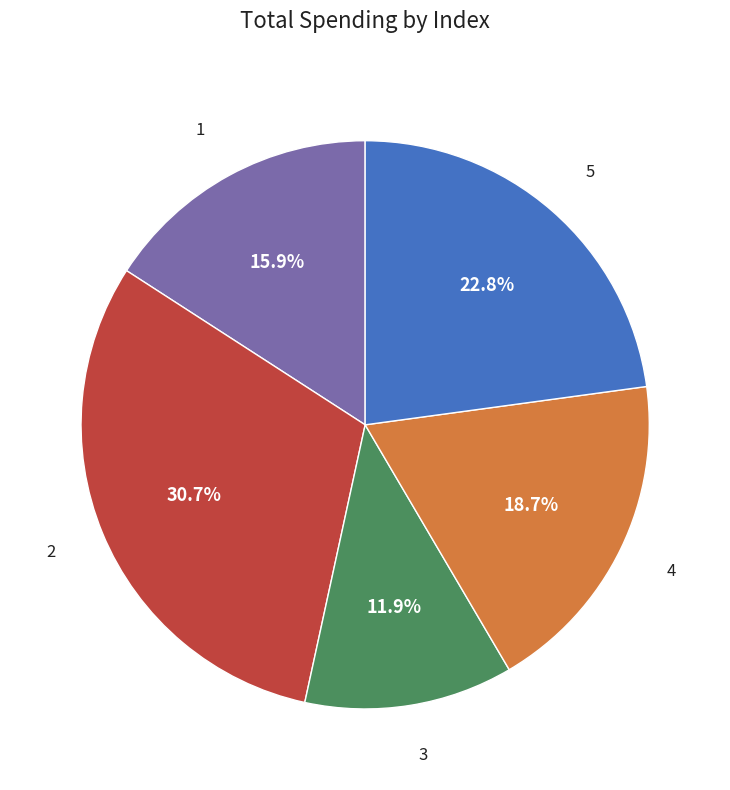

Is there a majority slice in this chart?

No